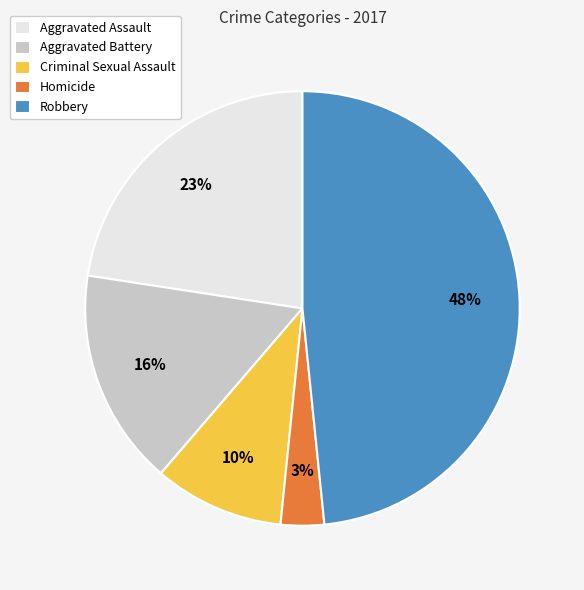

The Aggravated Assault slice represents 23% of the pie. True or false?

True